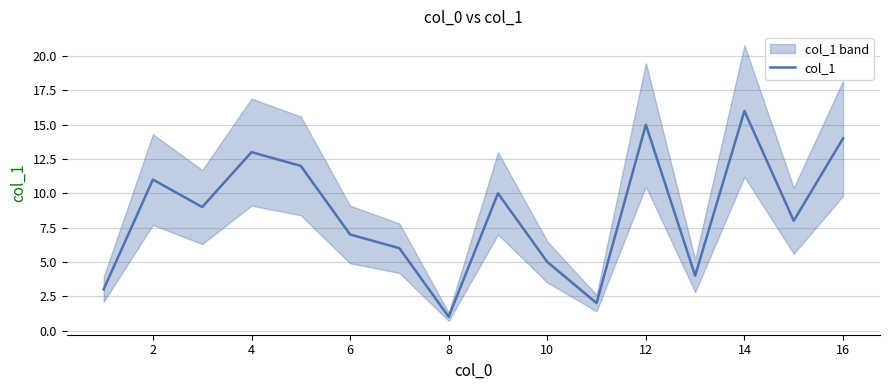

Is it true that col_1 equals 11 at 2?

True